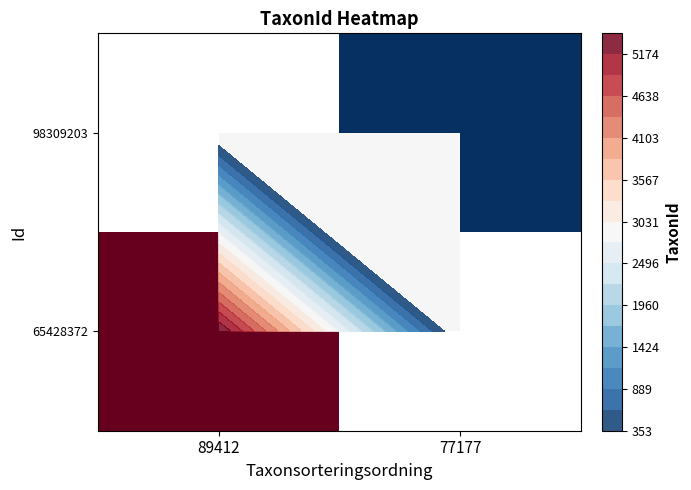

Which has a higher value, 77177 or 89412?

89412